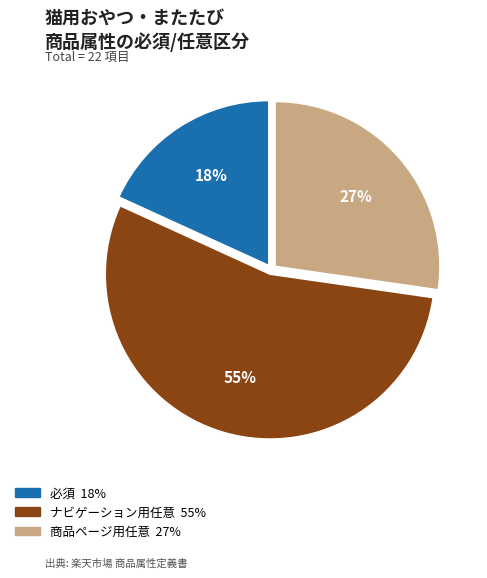

To the nearest percent, what percentage of the pie is 必須?

18%